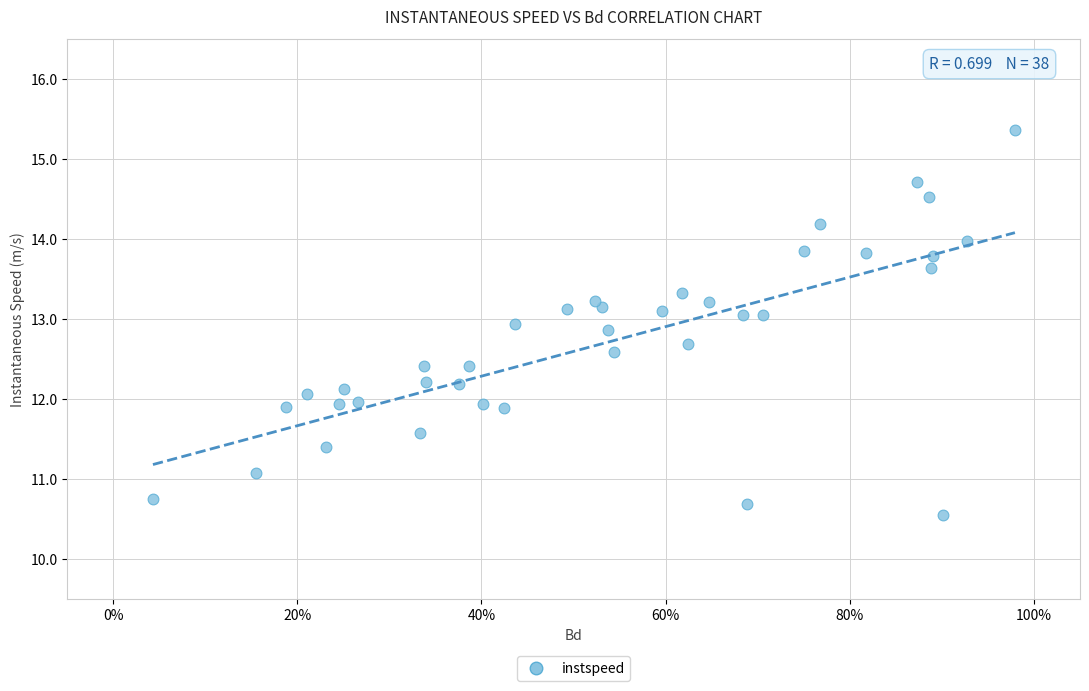

What is the range of X values (max minus min)?

0.9